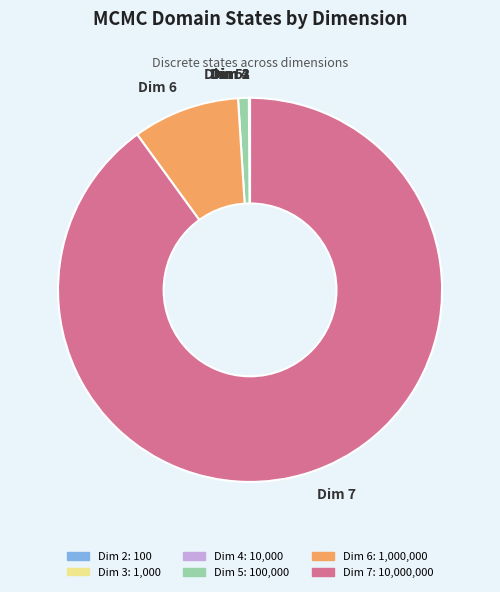

Does Dim 7 represent more than half of the total?

Yes